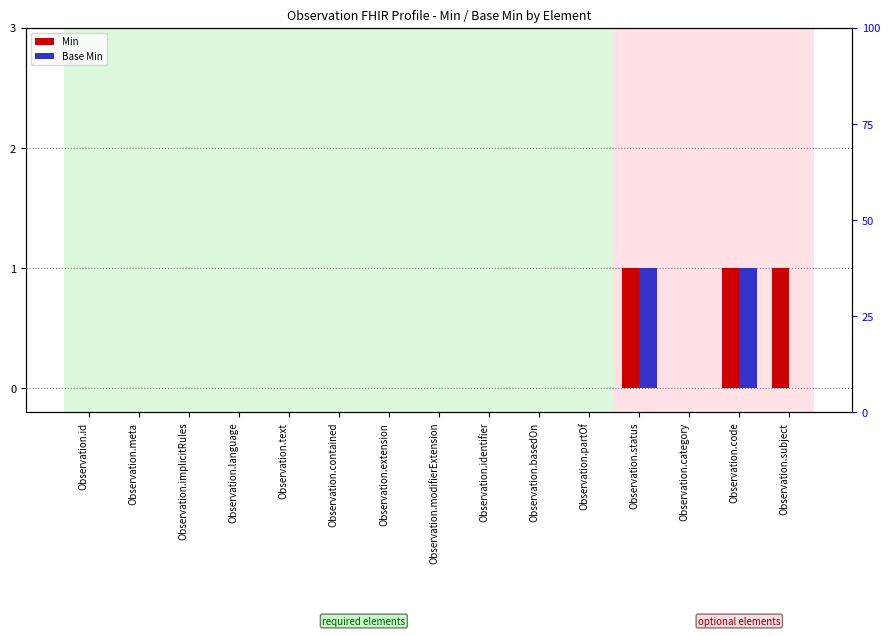

Which series has the largest range (max minus min)?

Min